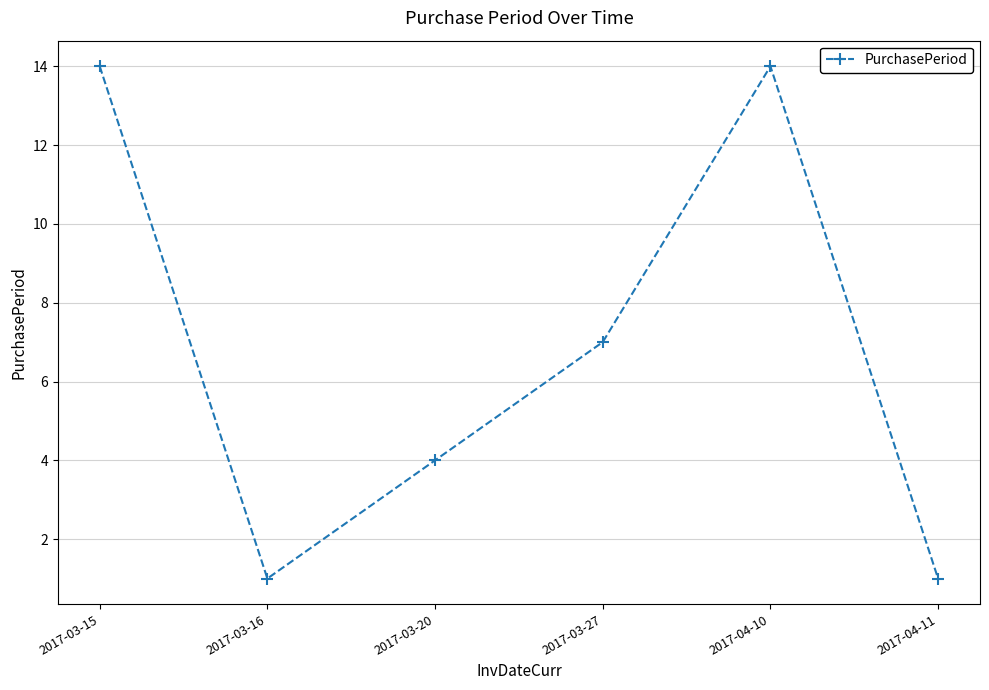

The value at 2017-03-16 is 1. True or false?

True